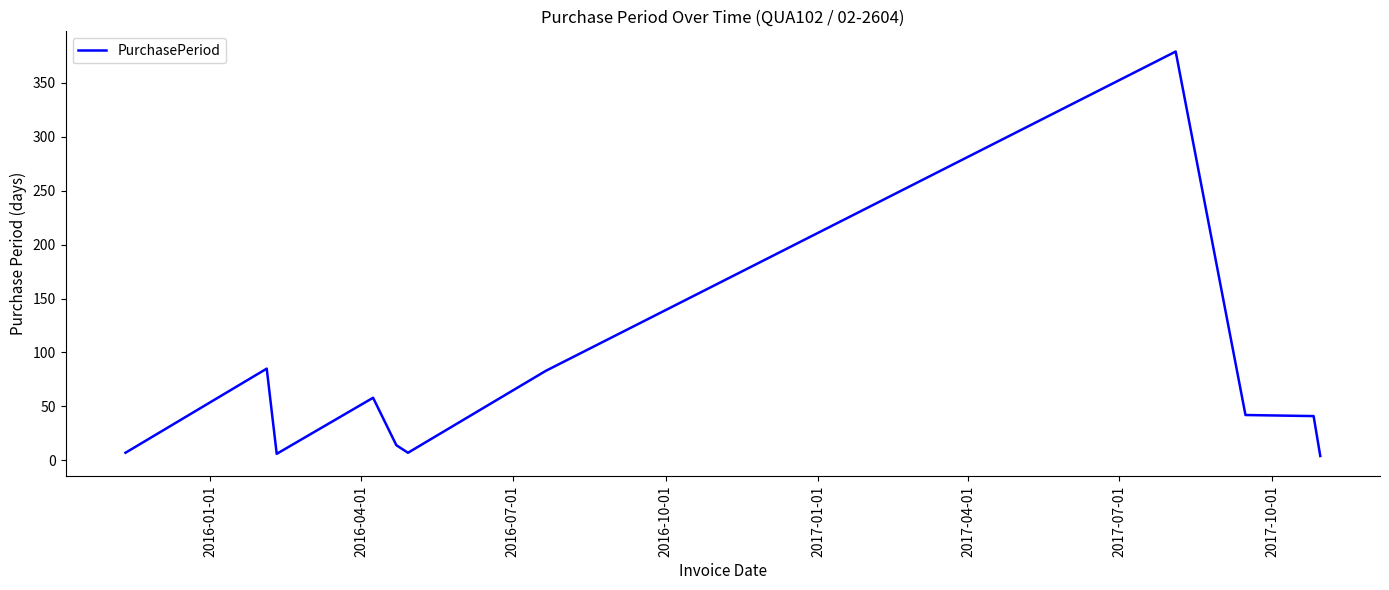

What is the difference between the maximum and minimum values?

375